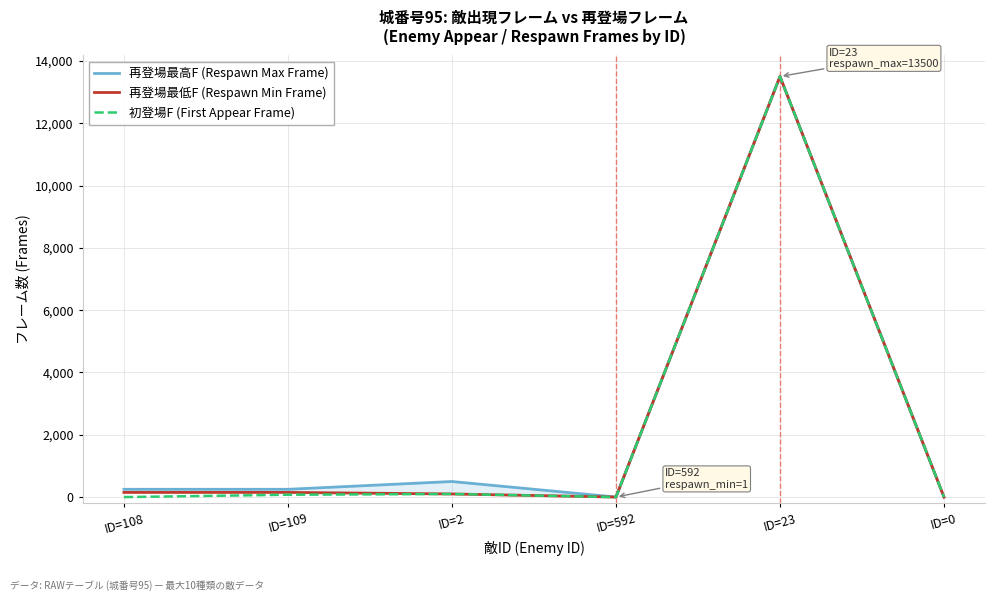

What is the average value of the 初登場F (First Appear Frame) series?

2279